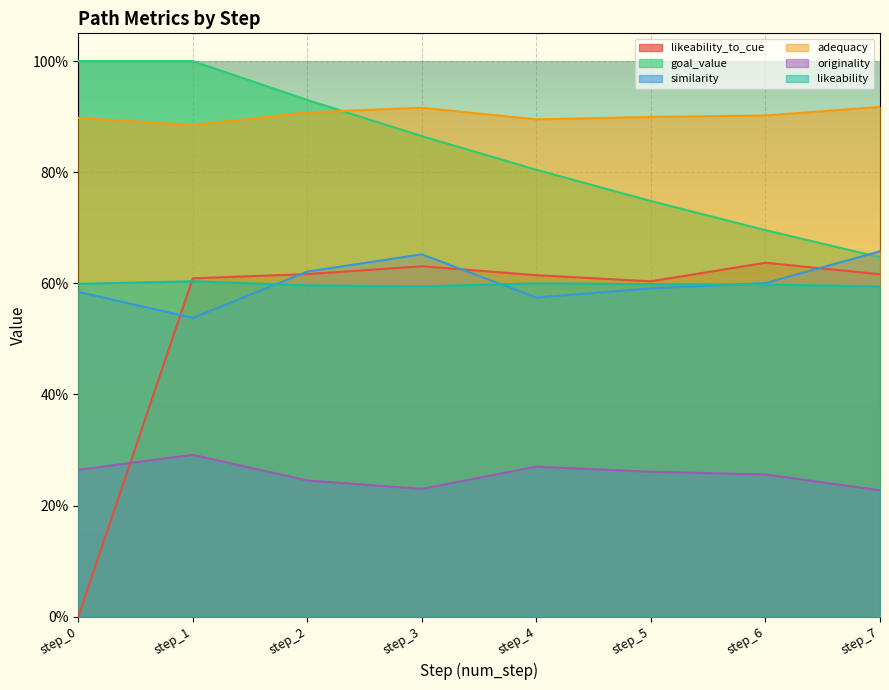

Which series ends up on top after the final intersection of likeability_to_cue and originality?

likeability_to_cue